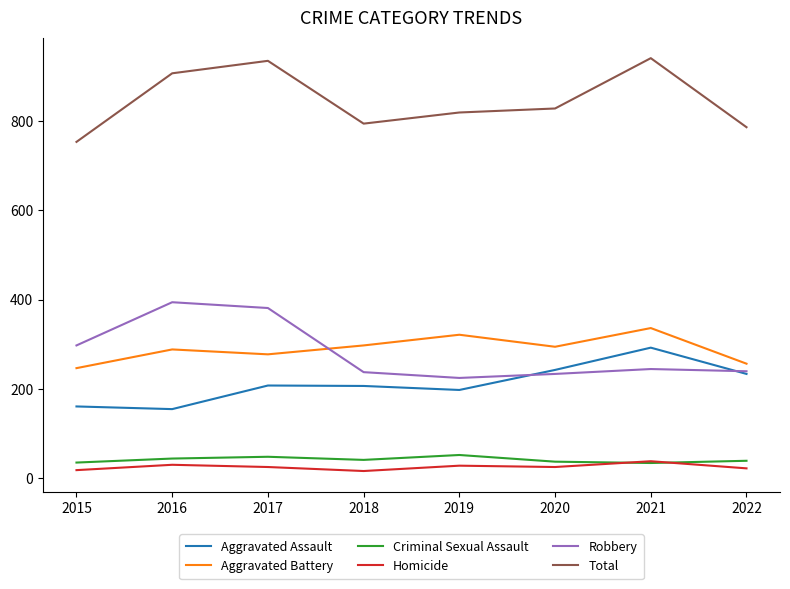

Where is the first local minimum for Aggravated Battery?

2017